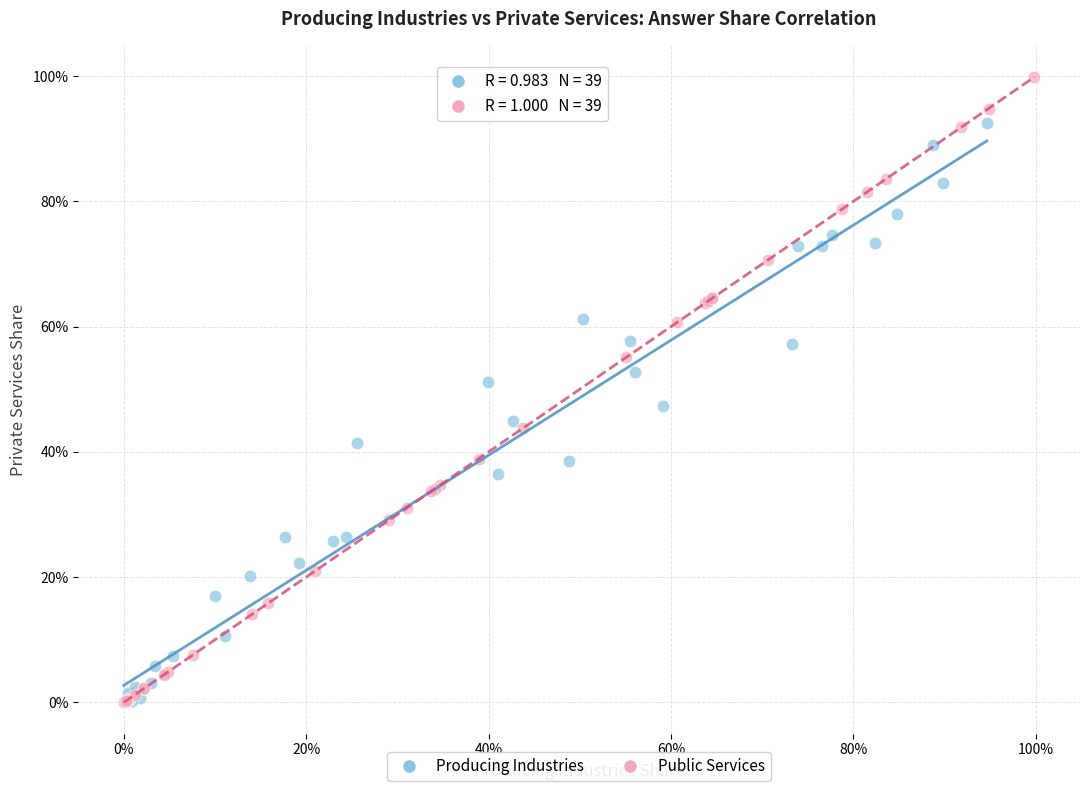

Which series has the largest Y range (max minus min)?

Public Services